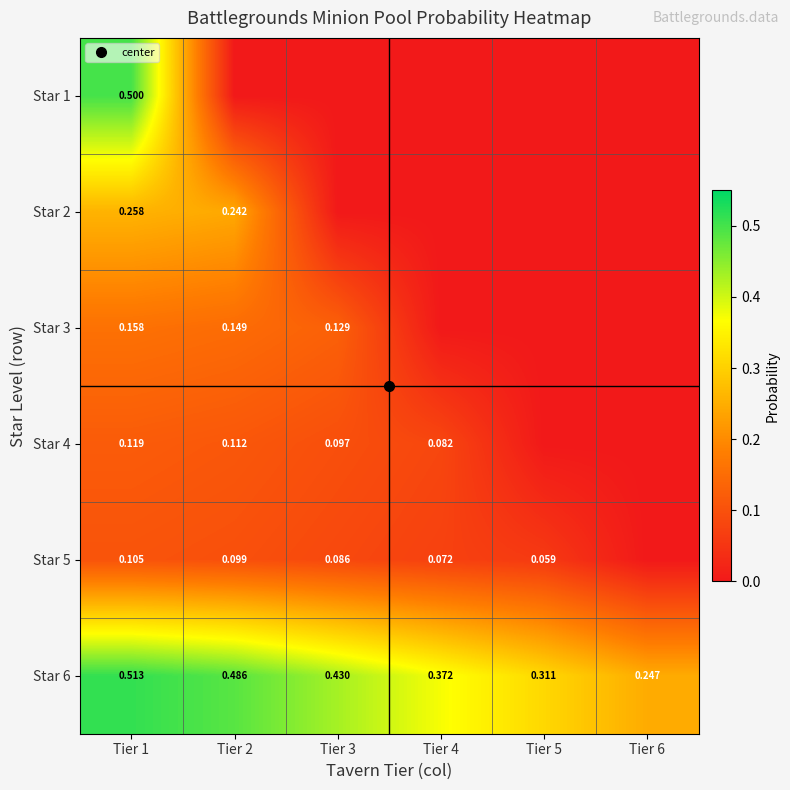

What is the total value across all series at Tier 2?

1.1